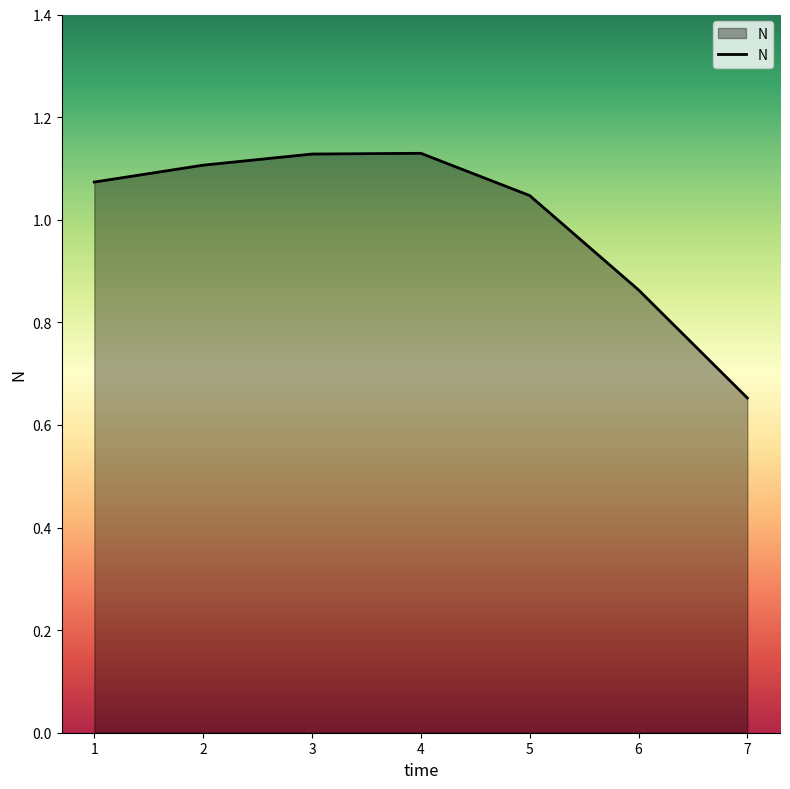

How many values are below 1?

2